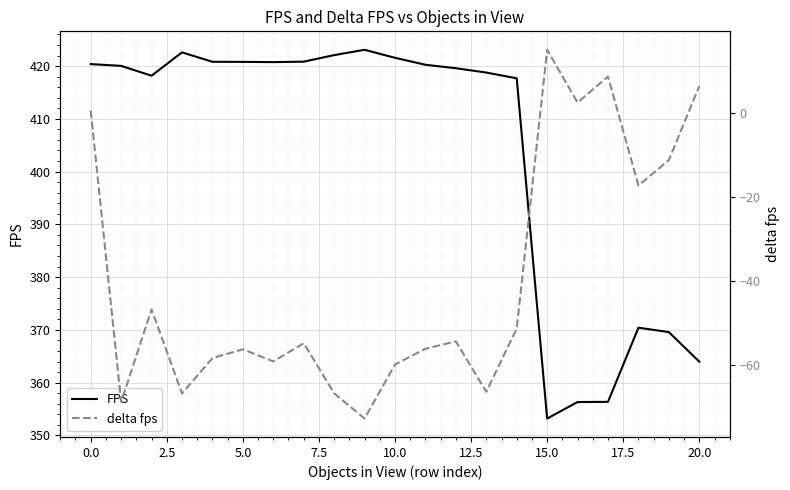

Reading left to right, extract all data points from this chart.

FPS: 420.4	420.0	418.2	422.6	420.8	420.8	420.7	420.8	422.1	423.1	421.6	420.2	419.6	418.8	417.7	353.2	356.3	356.4	370.4	369.6	364.0
delta fps: 0.5	-68.7	-46.7	-66.7	-58.3	-56.2	-59.1	-54.8	-66.6	-72.6	-59.8	-56.1	-54.3	-66.3	-51.3	14.9	2.4	8.6	-17.3	-11.2	6.3